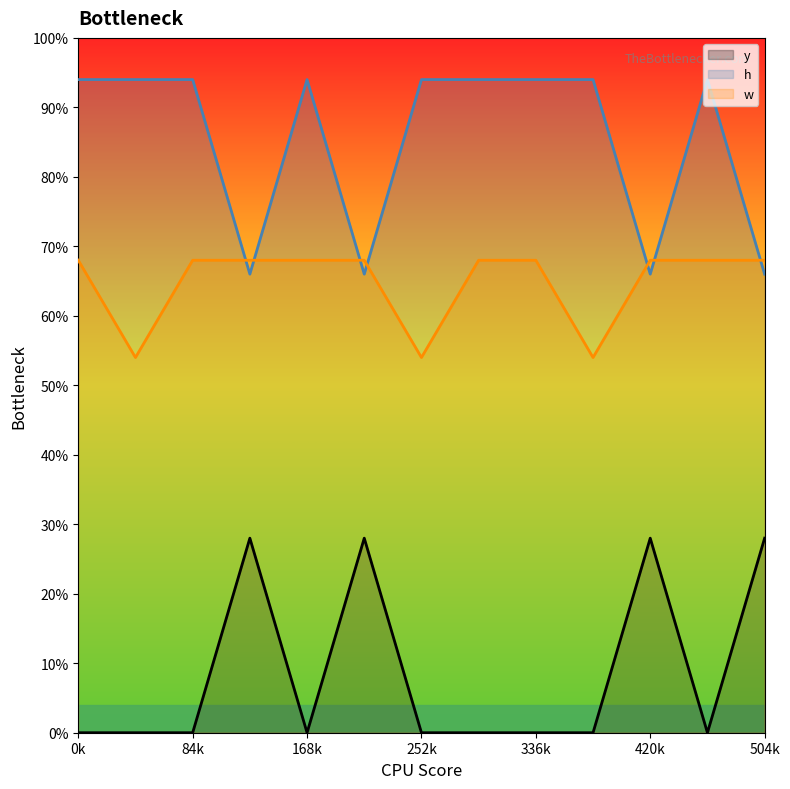

Which series ends up on top after the final intersection of h and w?

w